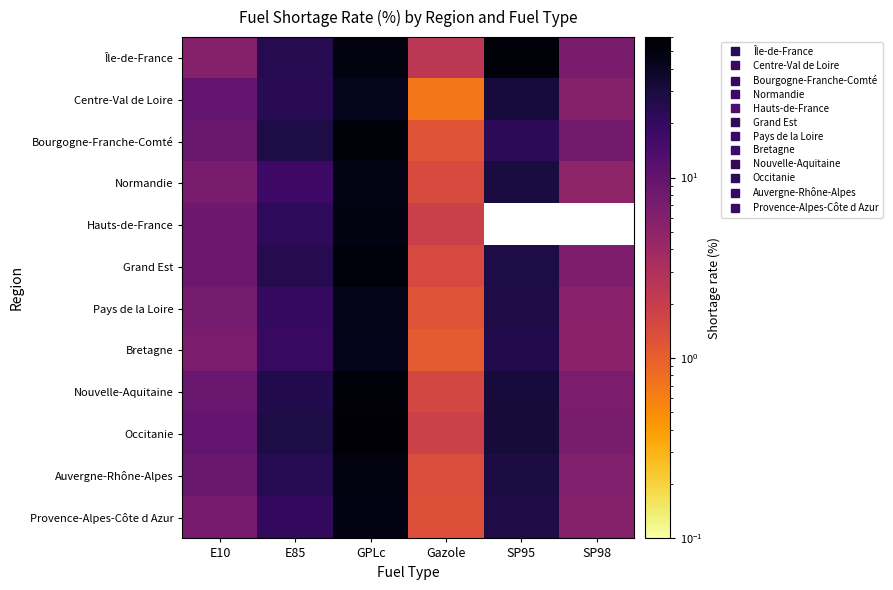

At which category is the sum across all series the highest?

GPLc